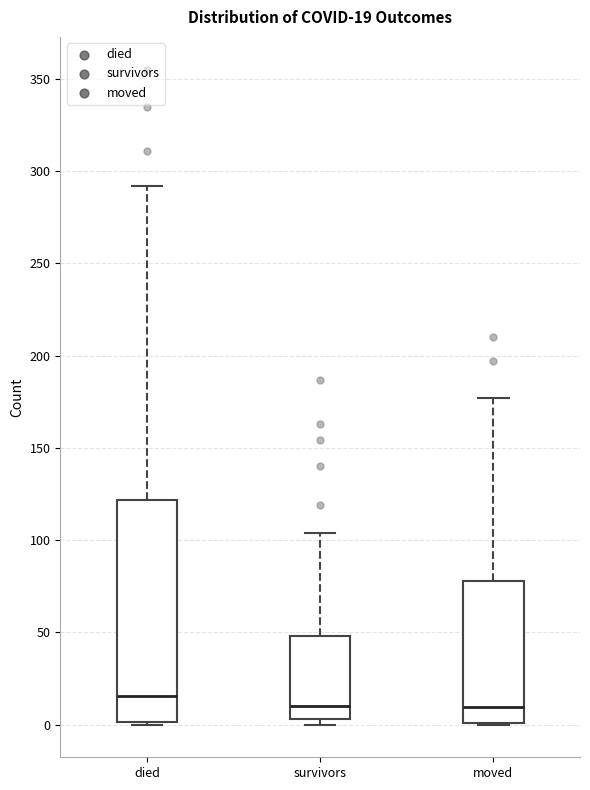

Which box is the tallest, from its lower edge to its upper edge?

died